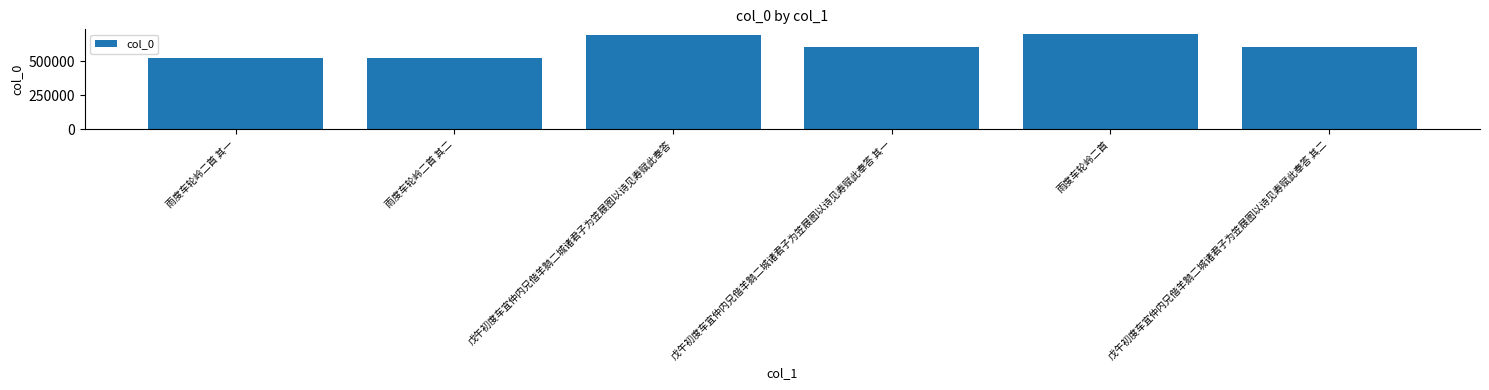

What is the value of the 5th bar from the left?

700389